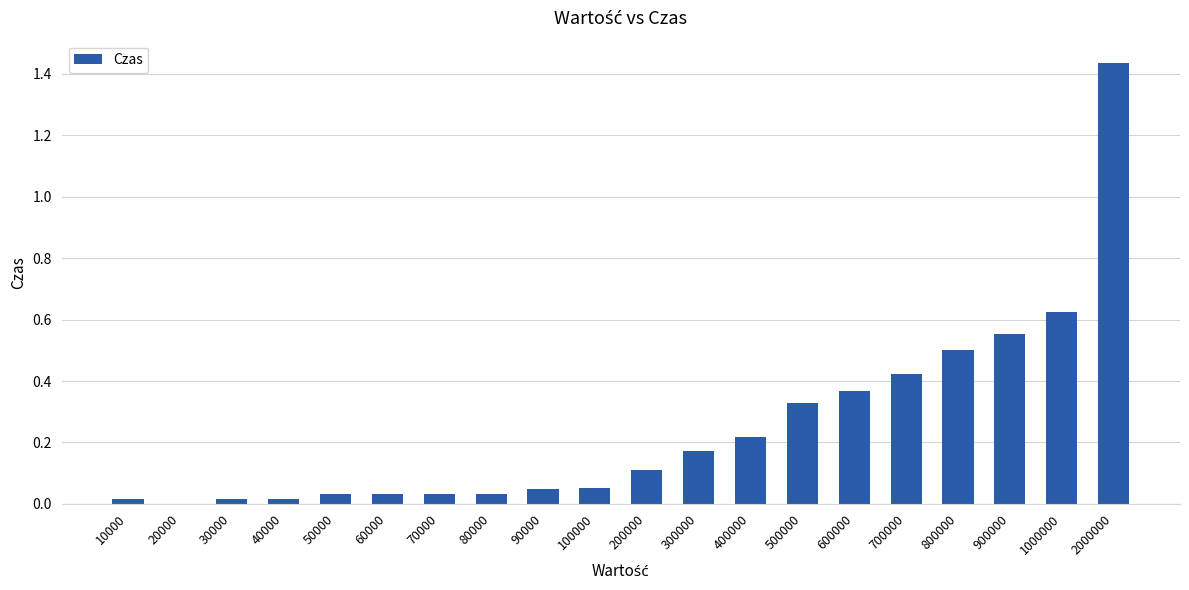

Count the number of values greater than 0.

19